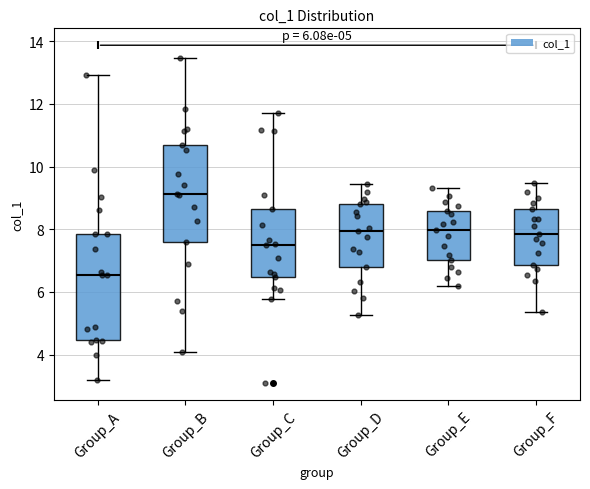

Which box has the highest median line?

Group_B